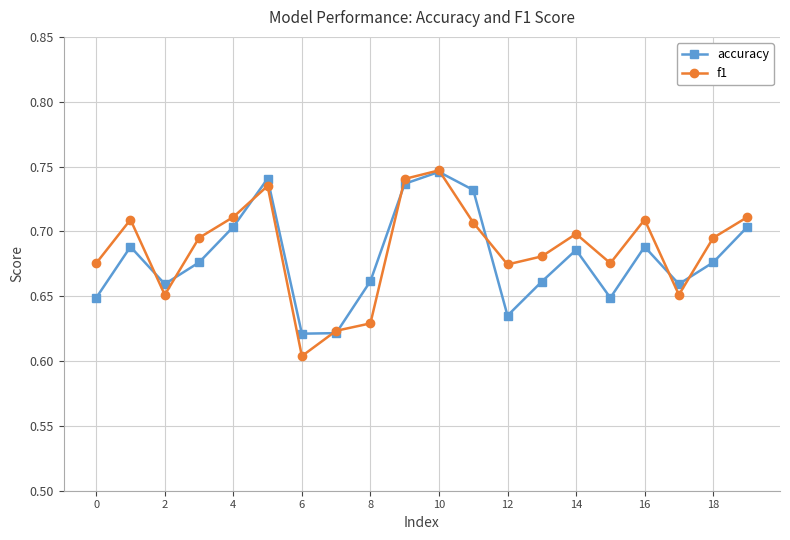

At how many categories does at least one series exceed 0?

20